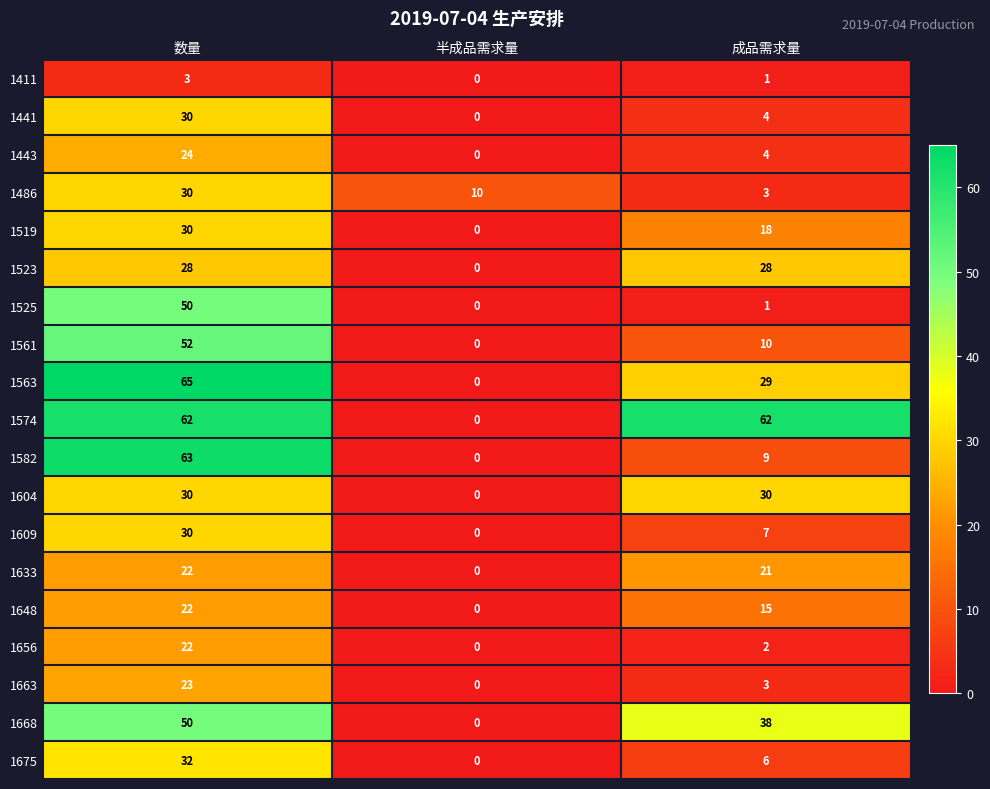

What is the difference between the highest and lowest values at 半成品需求量?

10